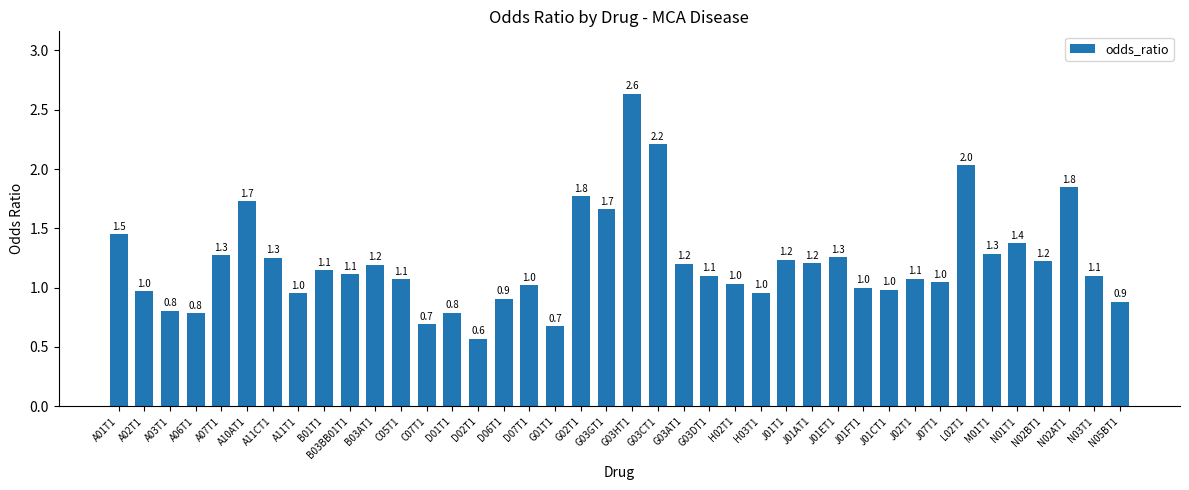

At which label does the data first exceed 1?

A01T1